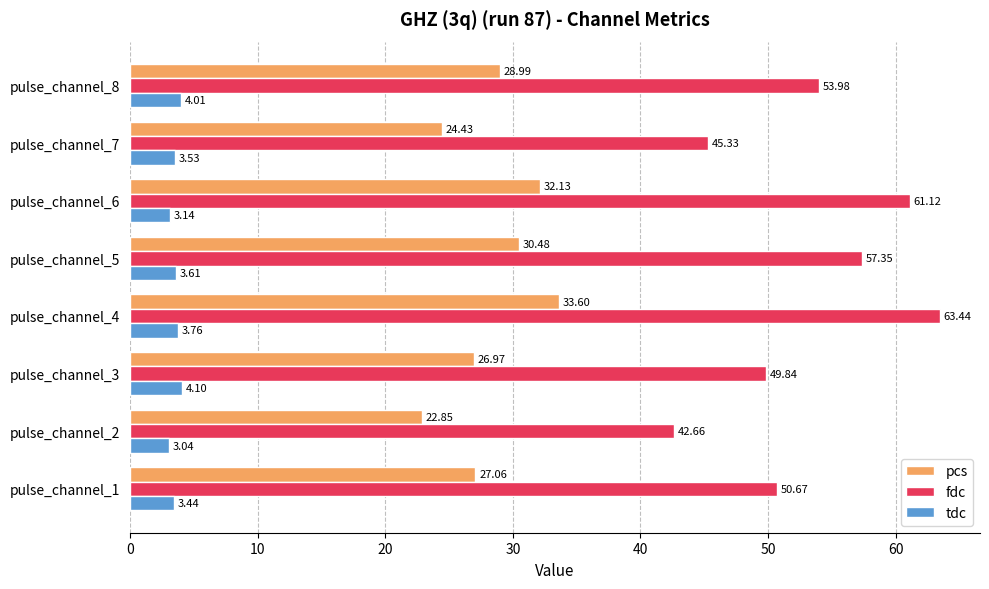

Which category has the lowest value in the pcs series?

pulse_channel_2